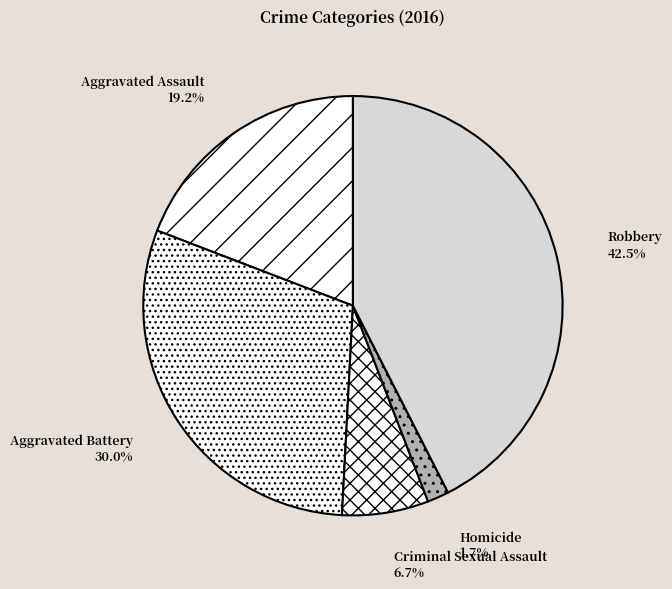

What percentage is the Aggravated Battery slice, to the nearest percent?

30%